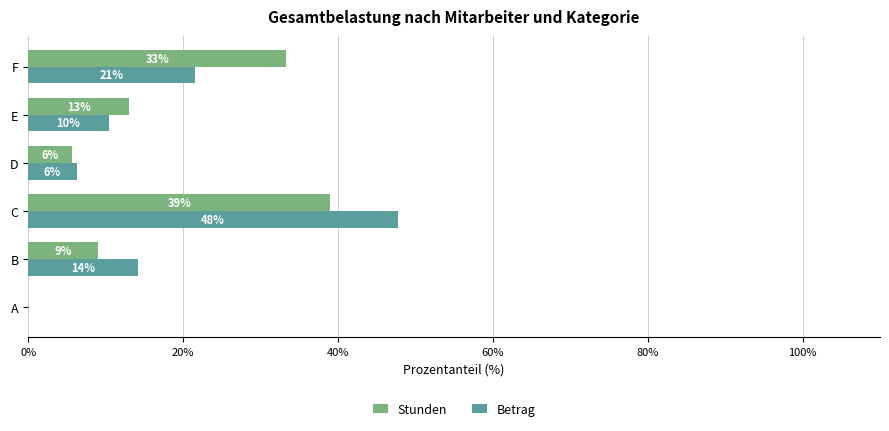

What is the average value of the Betrag series?

16.7